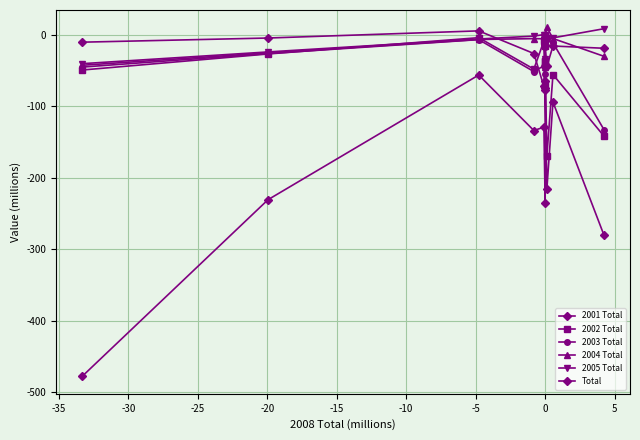

What is the minimum value for 2003 Total?

-132.5